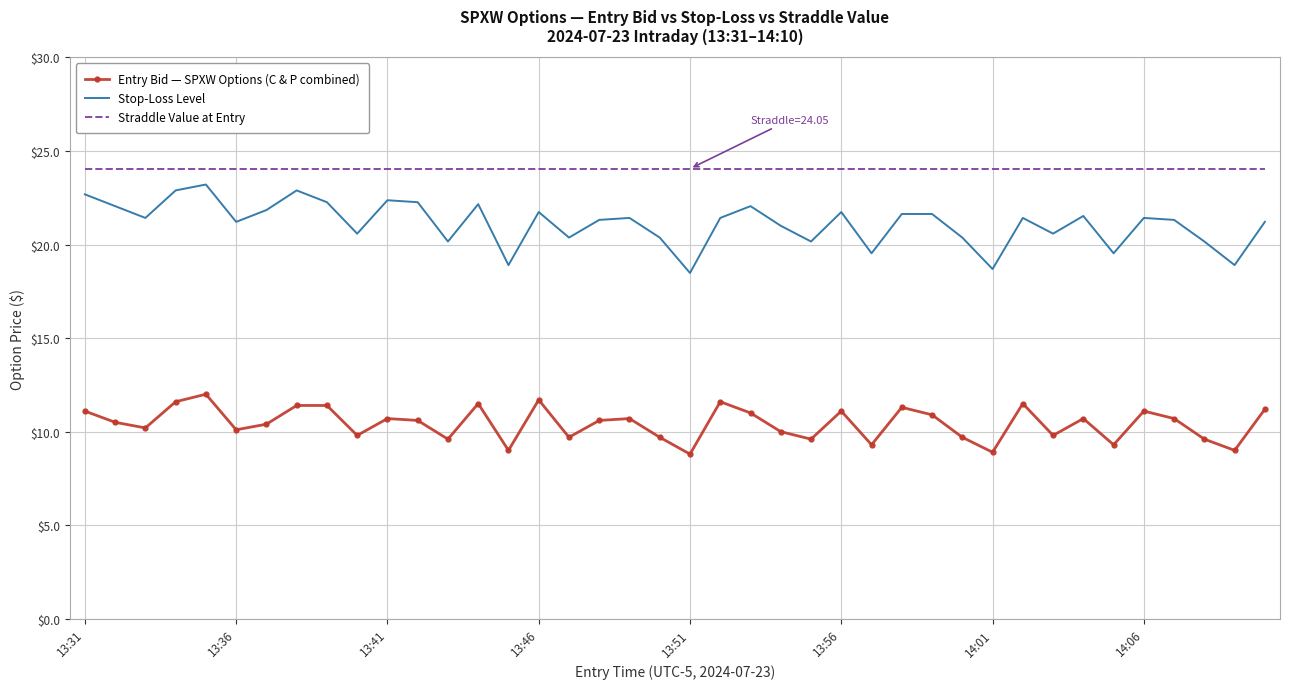

What is the greatest value displayed?

24.1